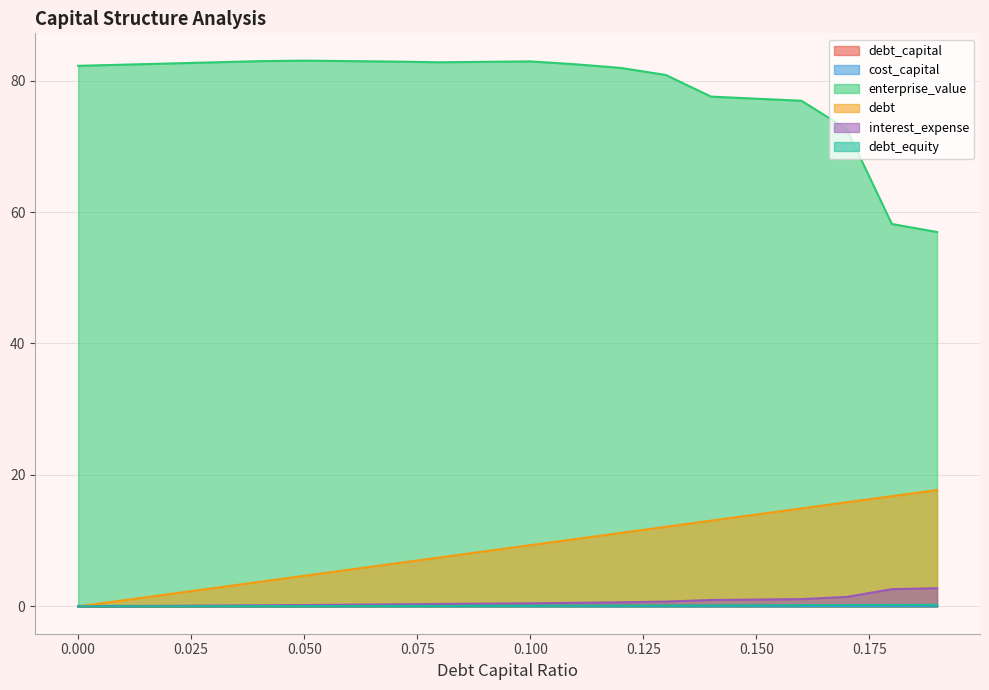

True or false: debt_capital and interest_expense intersect in this chart.

False